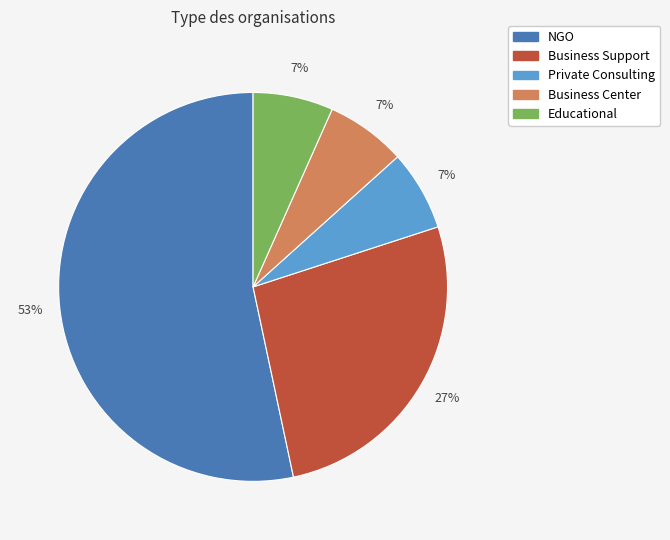

To the nearest percent, what is the average slice percentage?

20%